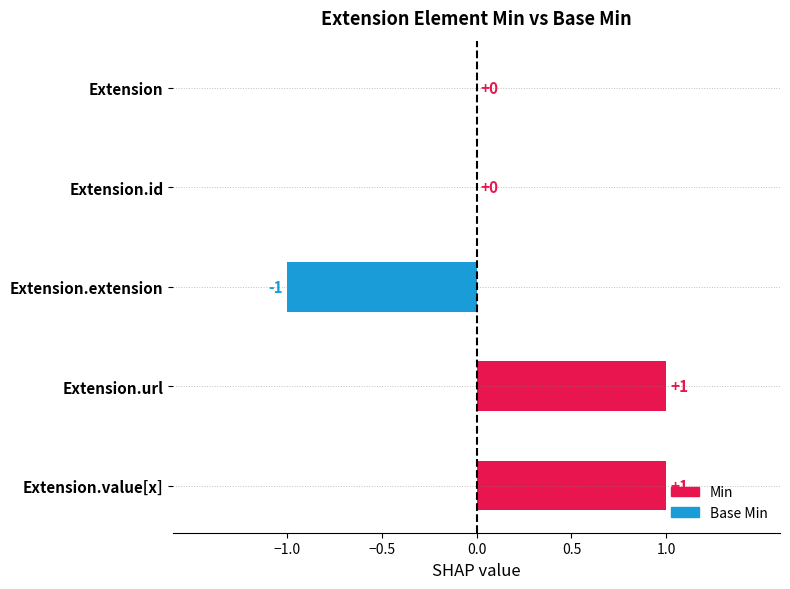

True or false: the data shows 0 at Extension.url.

False